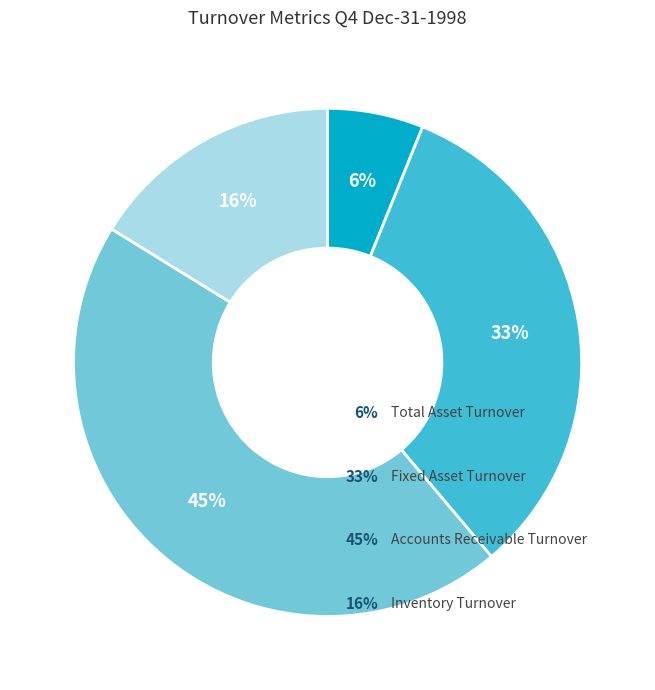

To the nearest percent, what is the average slice percentage?

25%